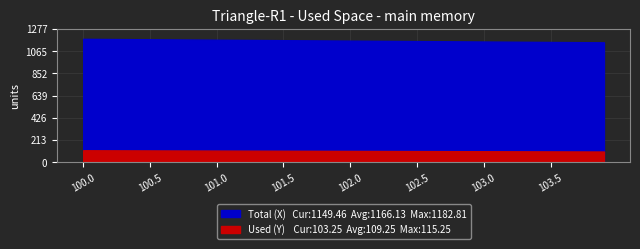

True or false: Used (Y) has more than 1 interior local peaks.

False